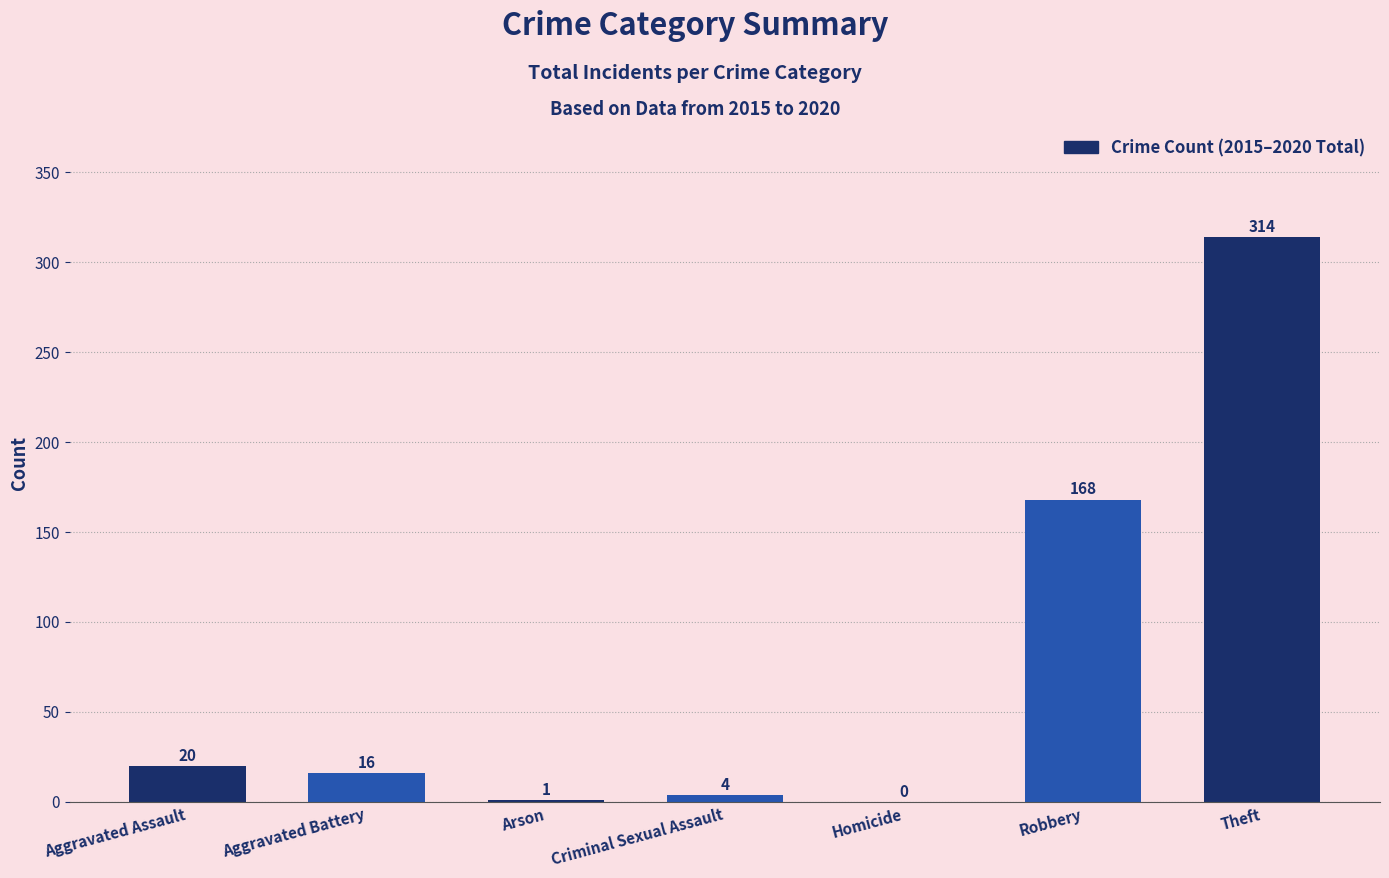

Which has a higher value, Arson or Theft?

Theft